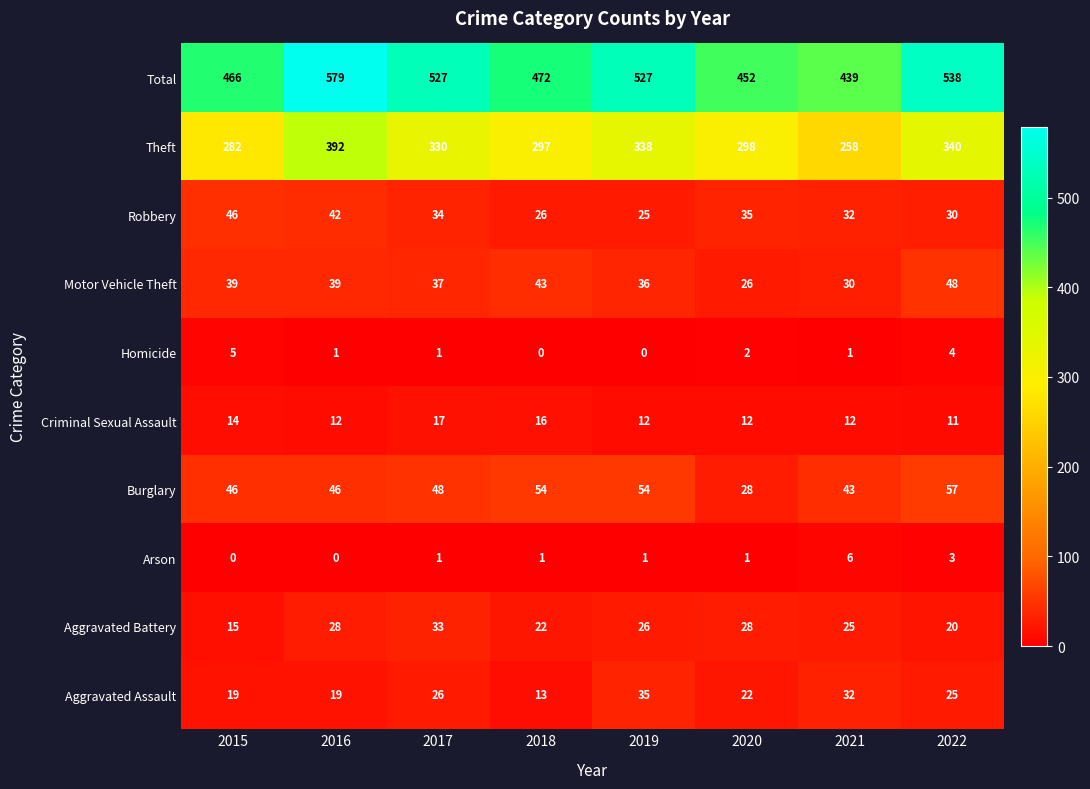

At how many categories does at least one series exceed 24?

8